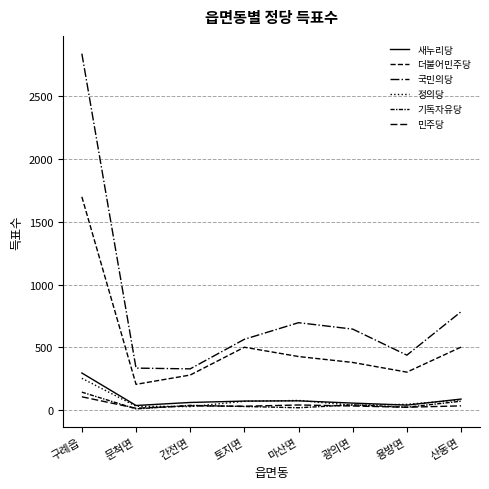

Does the chart have visible grid lines?

Yes